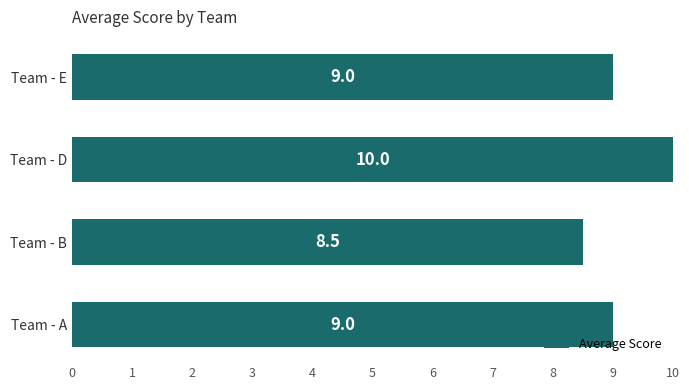

Does the chart contain stacked bars?

No